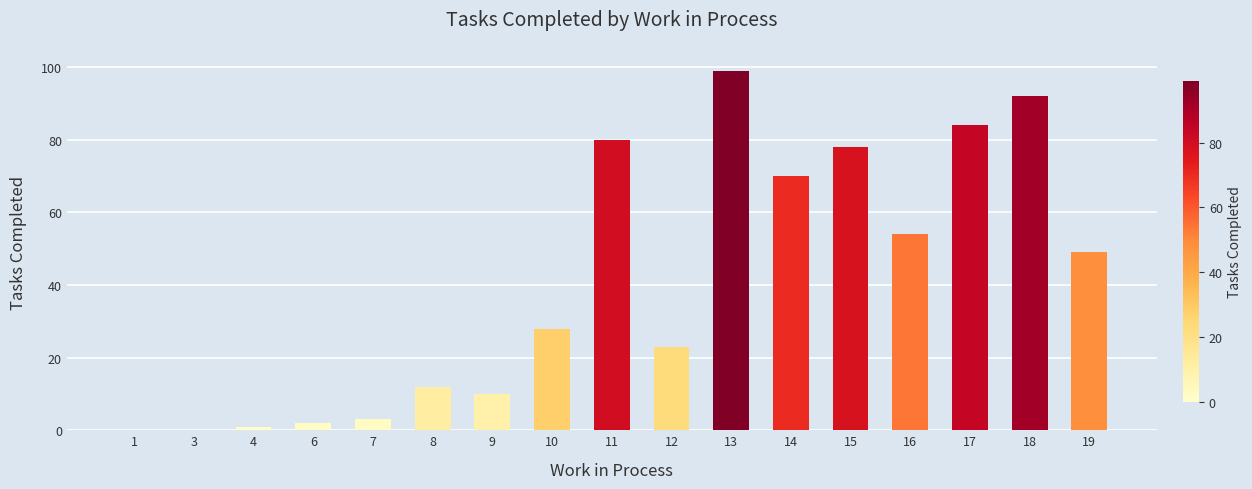

Are the bars grouped side by side (vs. stacked)?

No